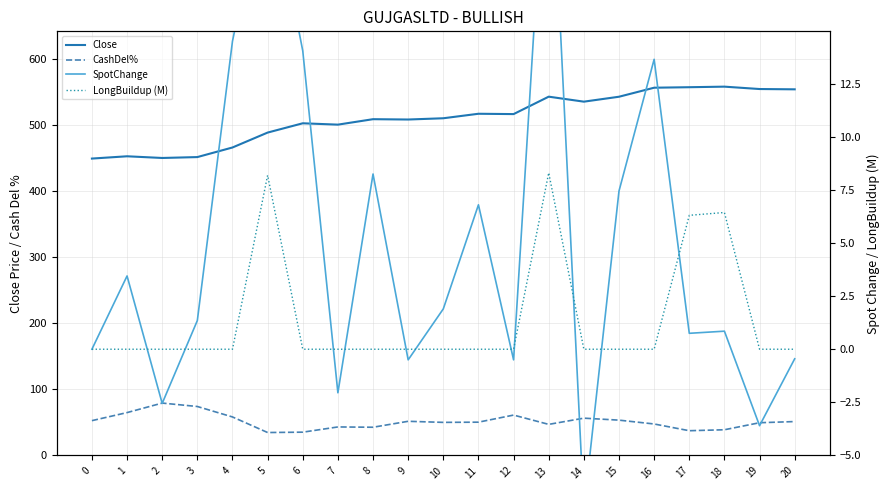

Reading right to left, what are all the values shown in this chart?

Close: 553.6	554.0	557.6	556.8	556.0	542.4	535.0	542.5	516.1	516.6	509.9	507.9	508.4	500.2	502.2	488.2	465.6	451.1	449.8	452.4	448.9
CashDel%: 51.2	49.5	38.8	37.4	47.5	53.4	56.4	47.0	61.0	50.3	50.0	51.6	42.6	43.1	35.2	34.6	58.2	74.0	79.2	64.8	52.6
SpotChange: -0.5	-3.6	0.8	0.8	13.7	7.5	-7.5	26.4	-0.5	6.8	1.9	-0.5	8.2	-2.0	14.1	22.6	14.5	1.4	-2.5	3.5	0.0
LongBuildup (M): 0.0	0.0	6.4	6.3	0.0	0.0	0.0	8.3	0.0	0.0	0.0	0.0	0.0	0.0	0.0	8.2	0.0	0.0	0.0	0.0	0.0